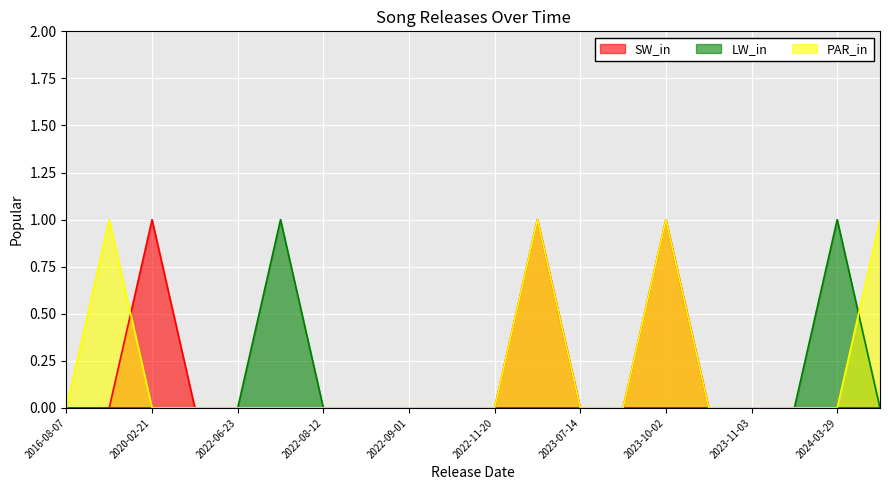

List the series in order of their overall mean, highest first.

PAR_in, SW_in, LW_in